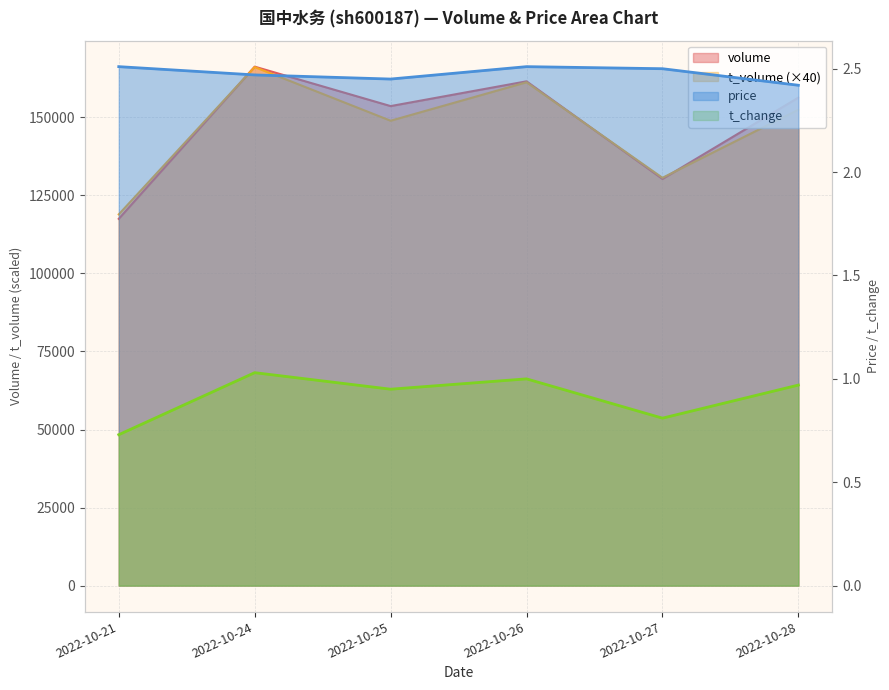

Does the chart display data point markers on the line(s)?

No